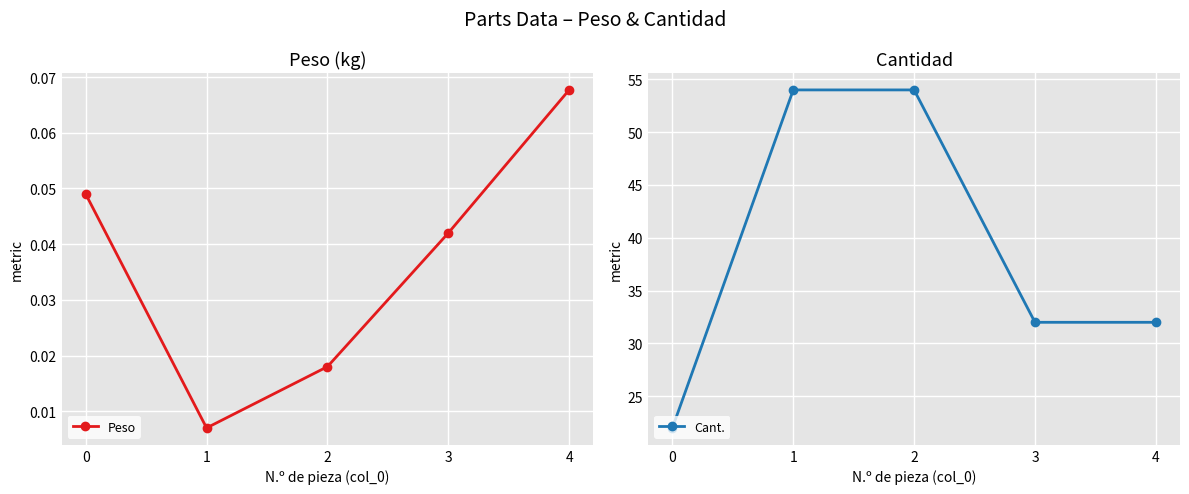

True or false: Peso has a value of 0.0 at 2.

True